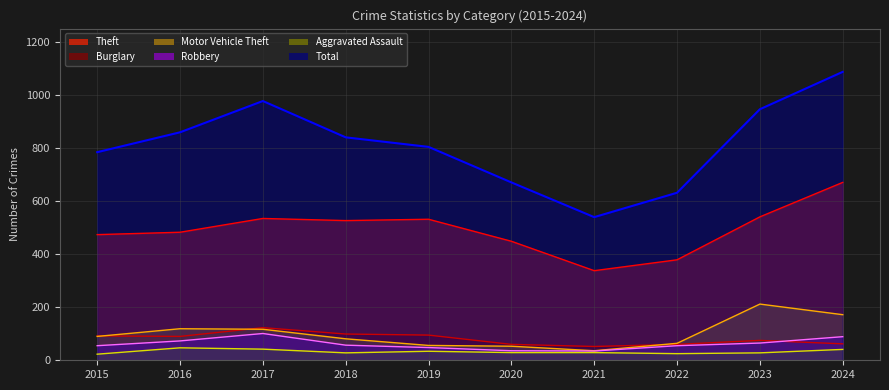

The value of Aggravated Assault at 2018 is 10. True or false?

False